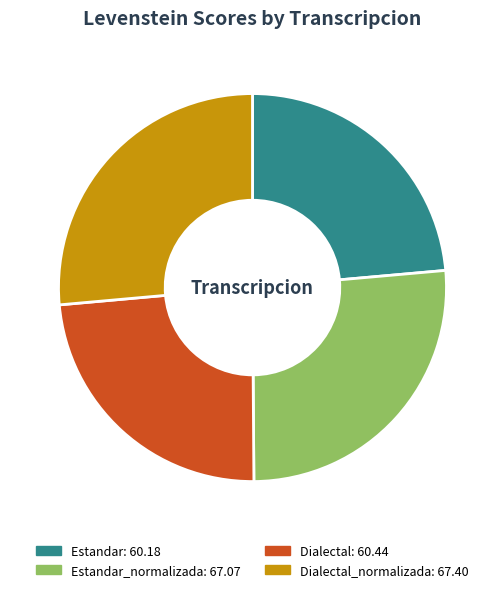

Is there any slice that represents more than half of the pie?

No